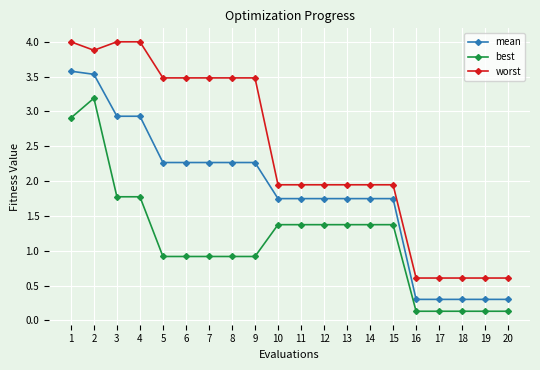

True or false: worst has a value of 1.9 at 7.

False